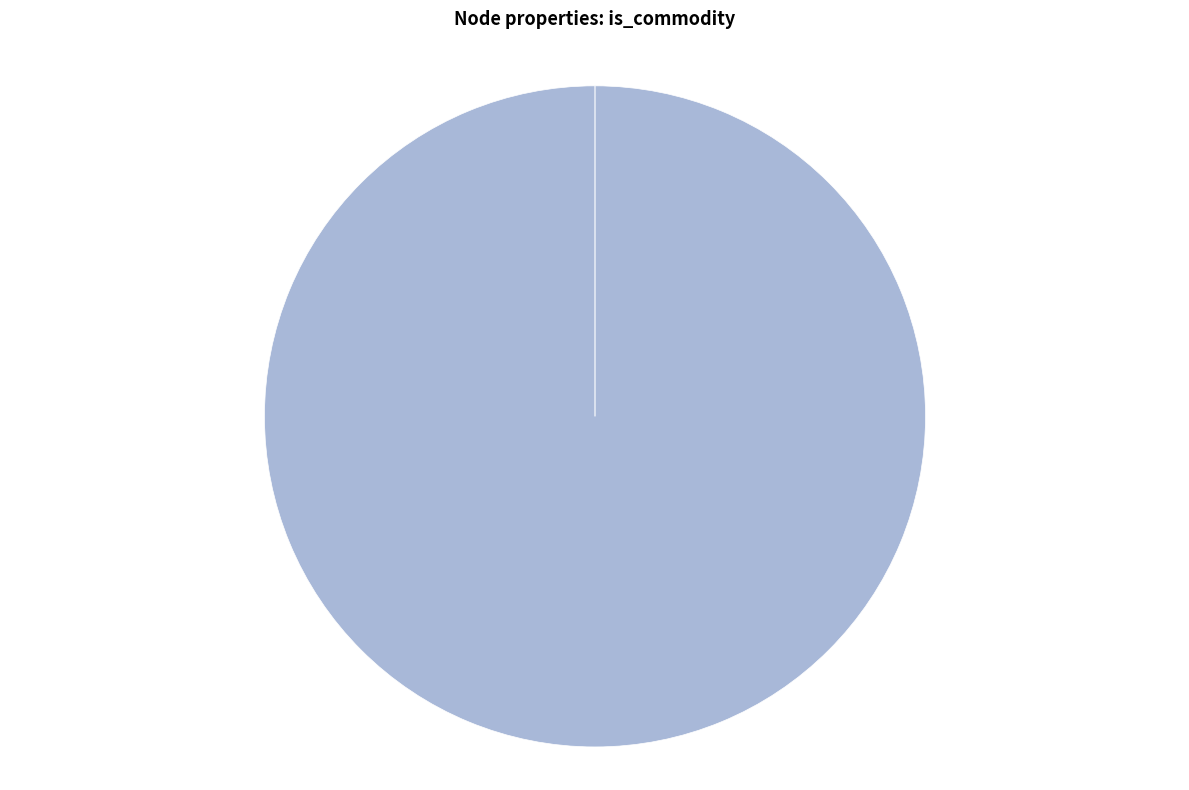

Which category has the smallest portion of the pie?

elc